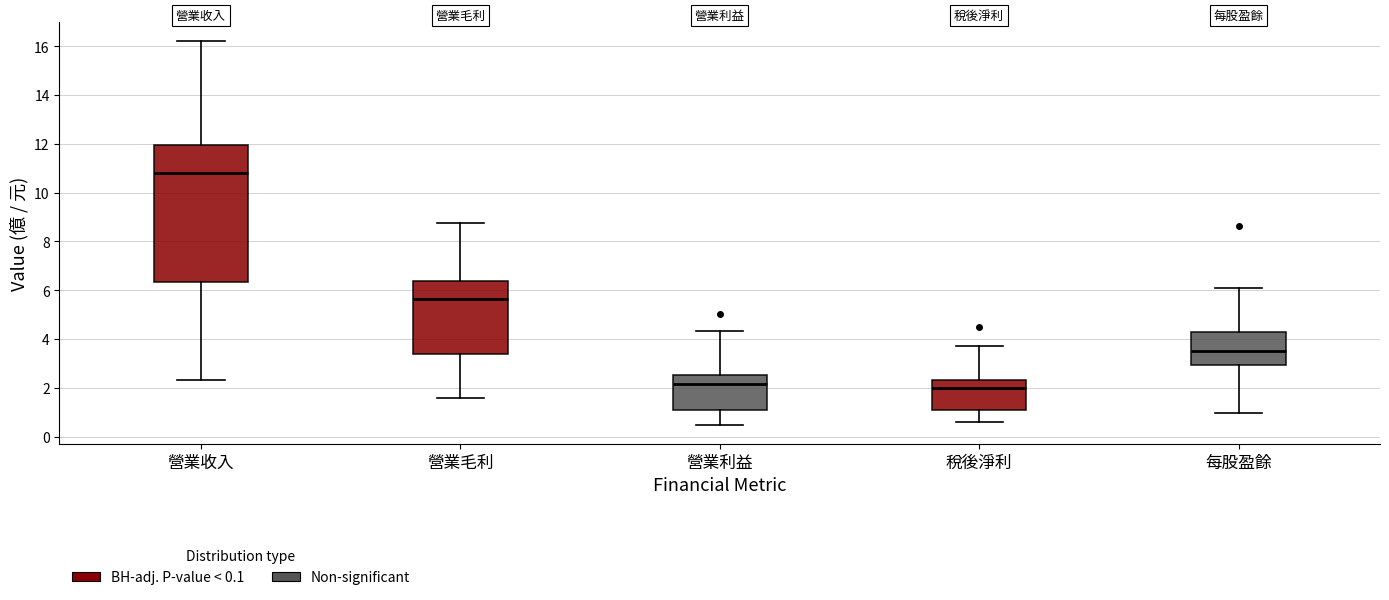

Where is the upper edge of the box for 稅後淨利 on the y-axis? The values are not printed on the chart, so give them approximately, as read against the axis.

2.4